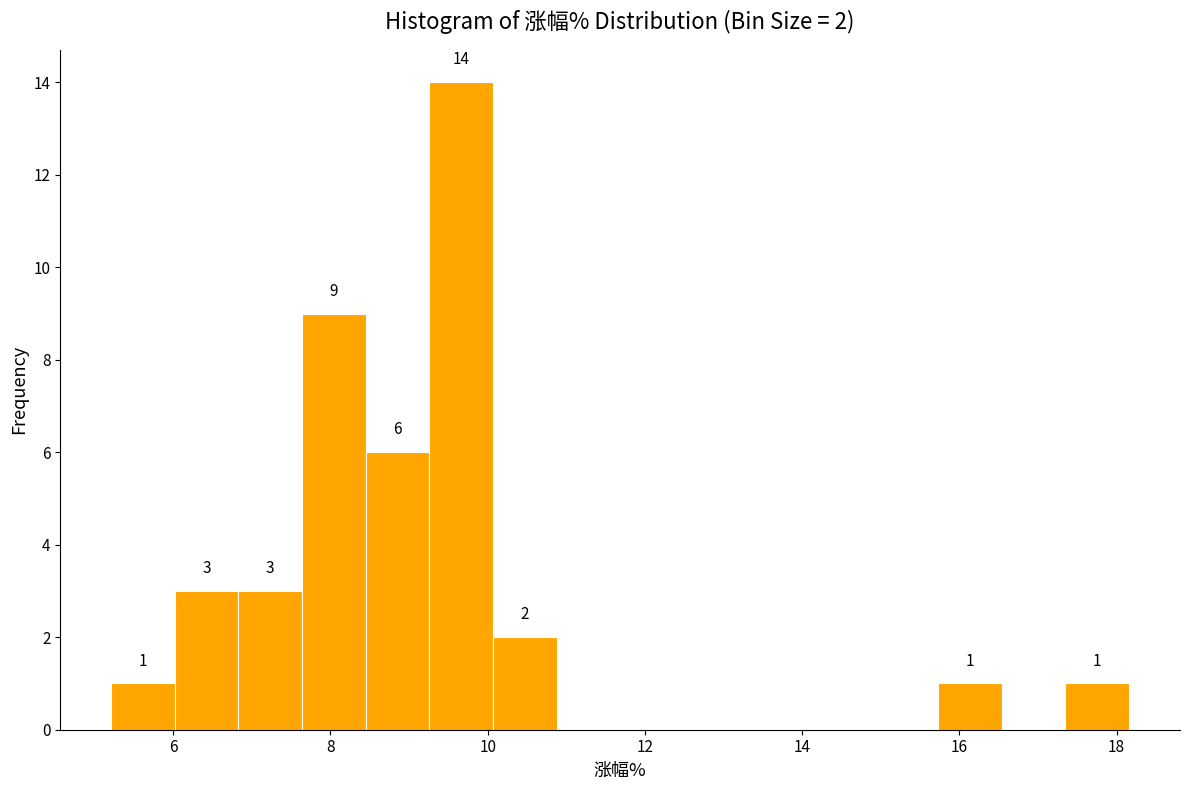

Which range on the x-axis has the tallest bar?

9.2 to 10.0